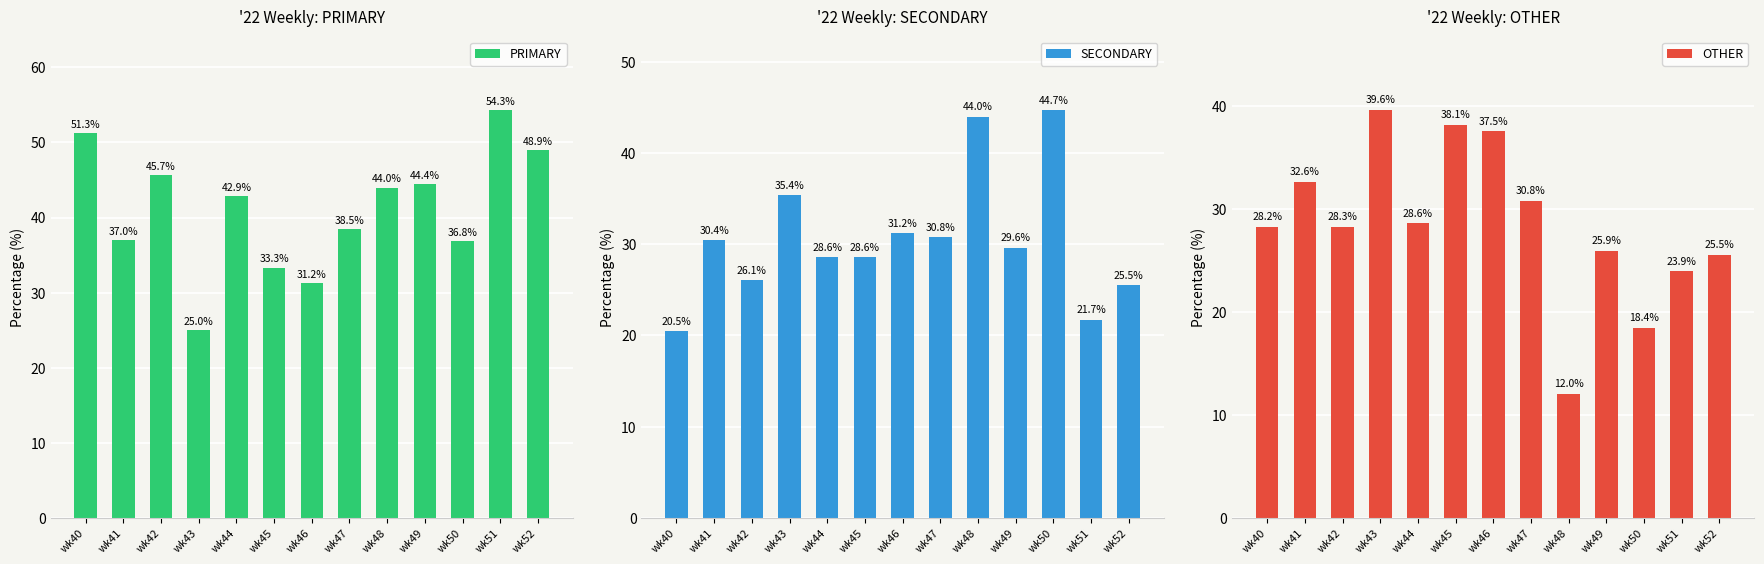

The SECONDARY series shows 28.6 at wk45. True or false?

True